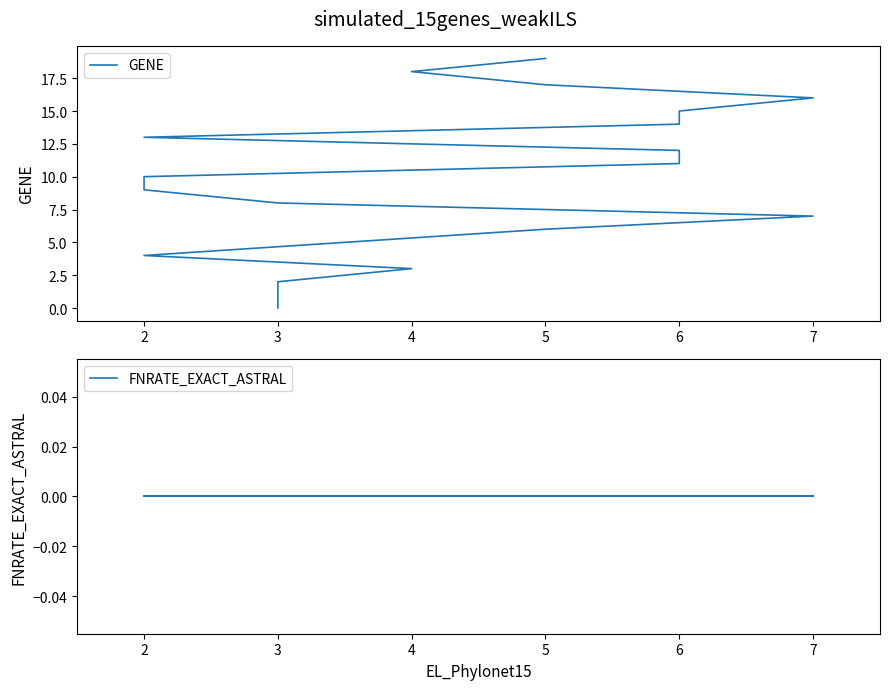

True or false: FNRATE_EXACT_ASTRAL has a value of 0 at 10.

True